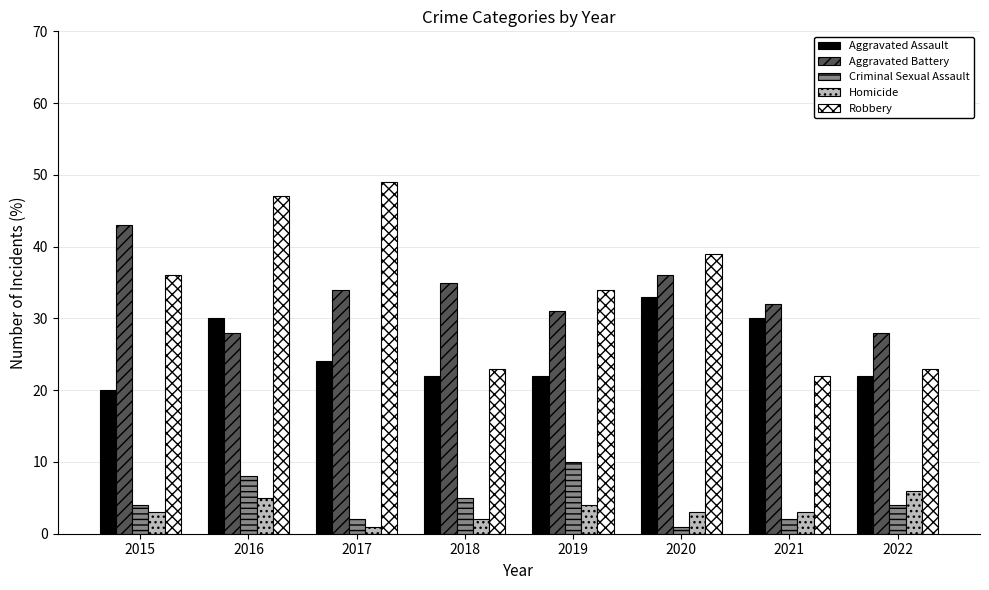

What is the value of the Homicide bar at the 7th from the left?

3